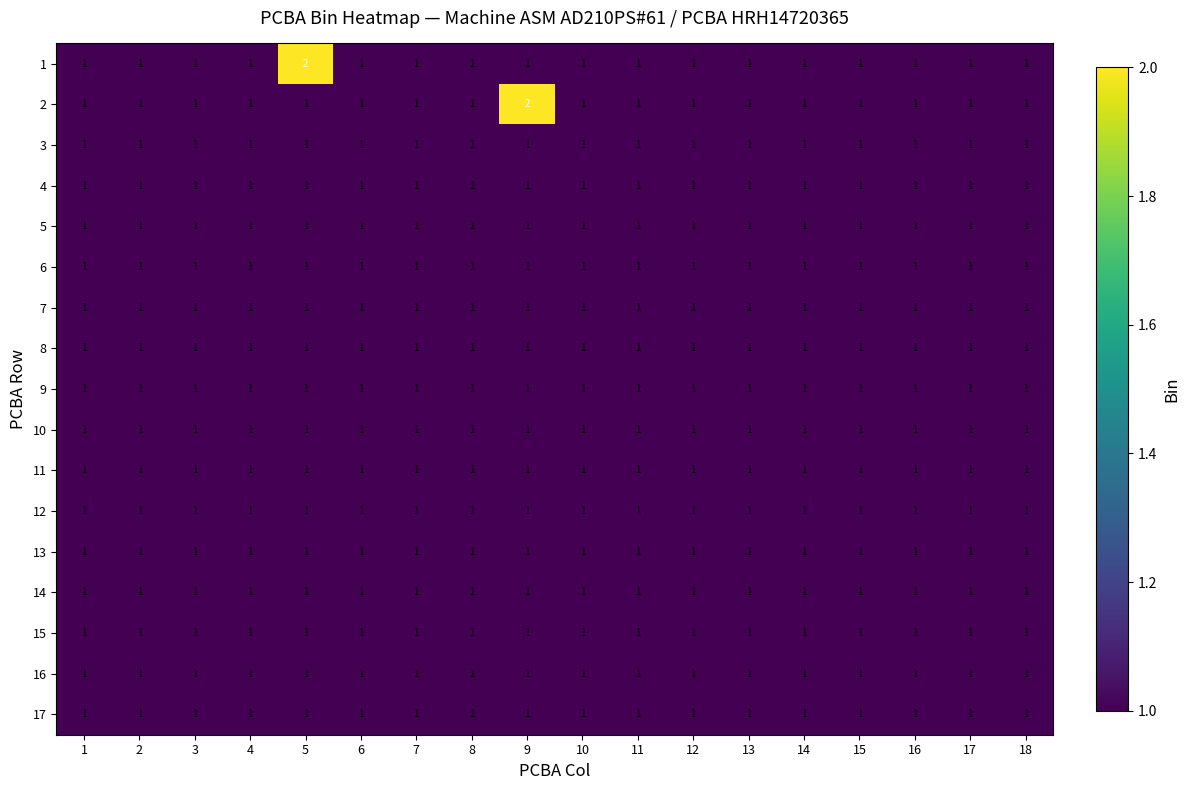

What is the sum of all 11 values?

18